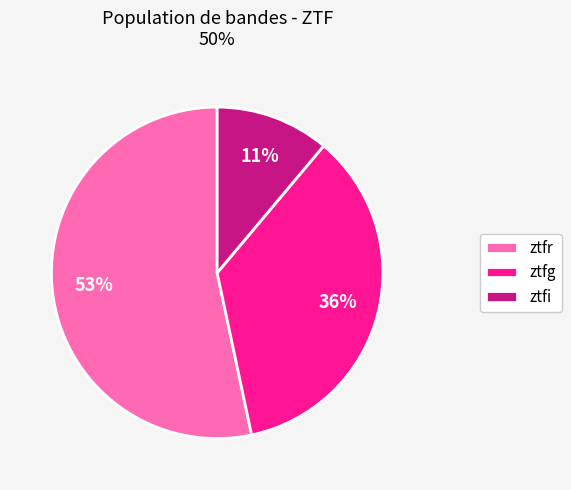

To the nearest percent, what is the difference between the largest and smallest slice percentages?

42%